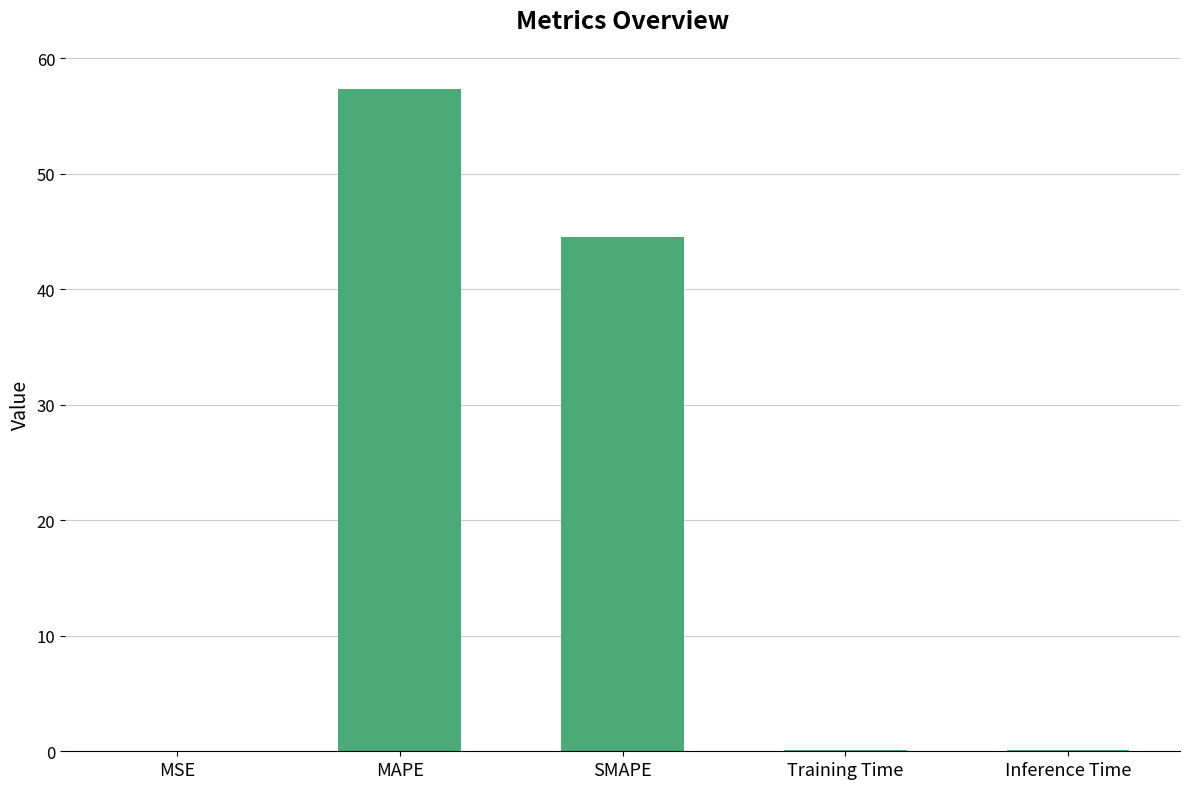

Which label corresponds to the largest value in the chart?

MAPE